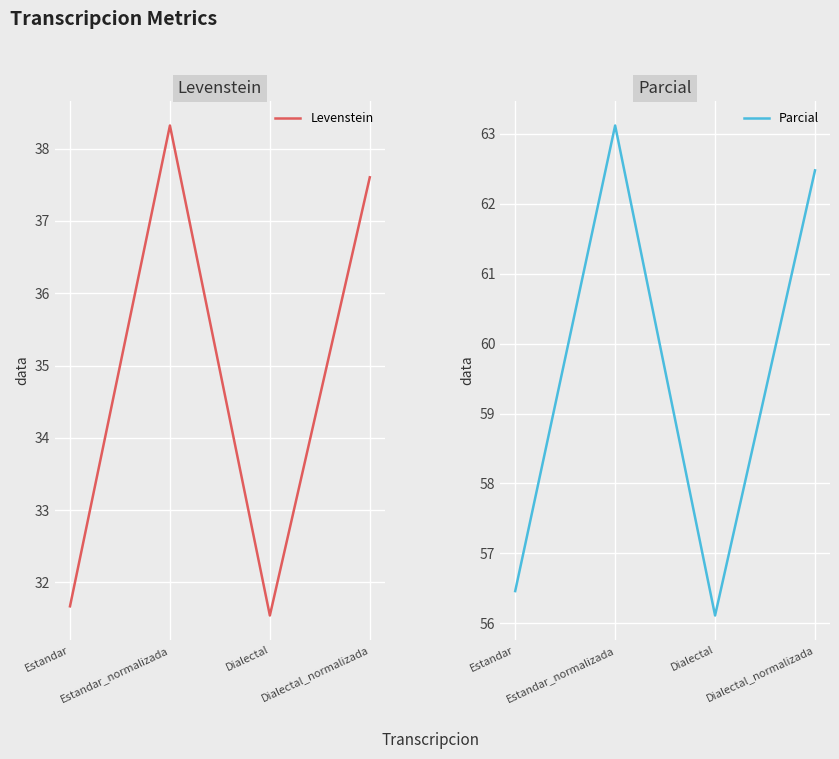

Between Dialectal and Dialectal_normalizada, which series saw the biggest shift?

Parcial